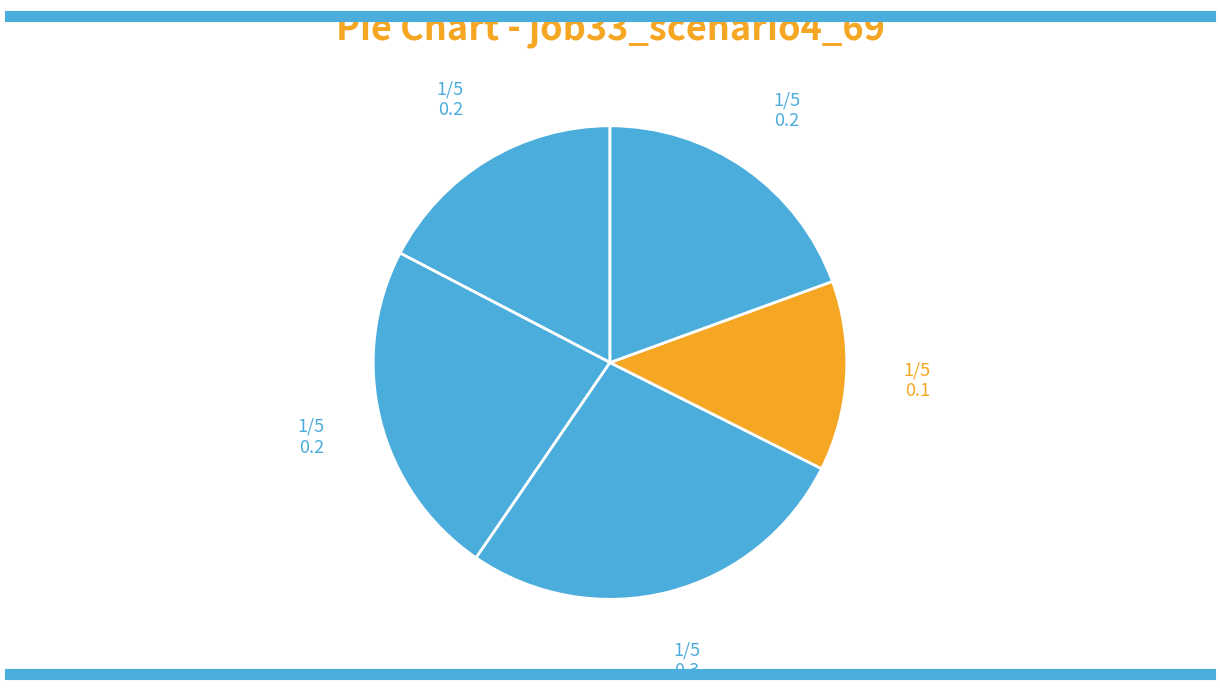

Count the number of slices in the pie.

5